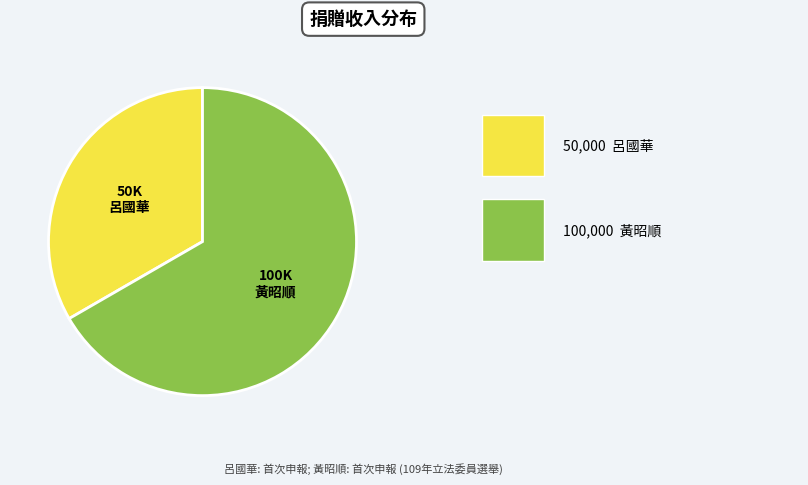

Is the sum of 黃昭順 and 呂國華 greater than half?

Yes